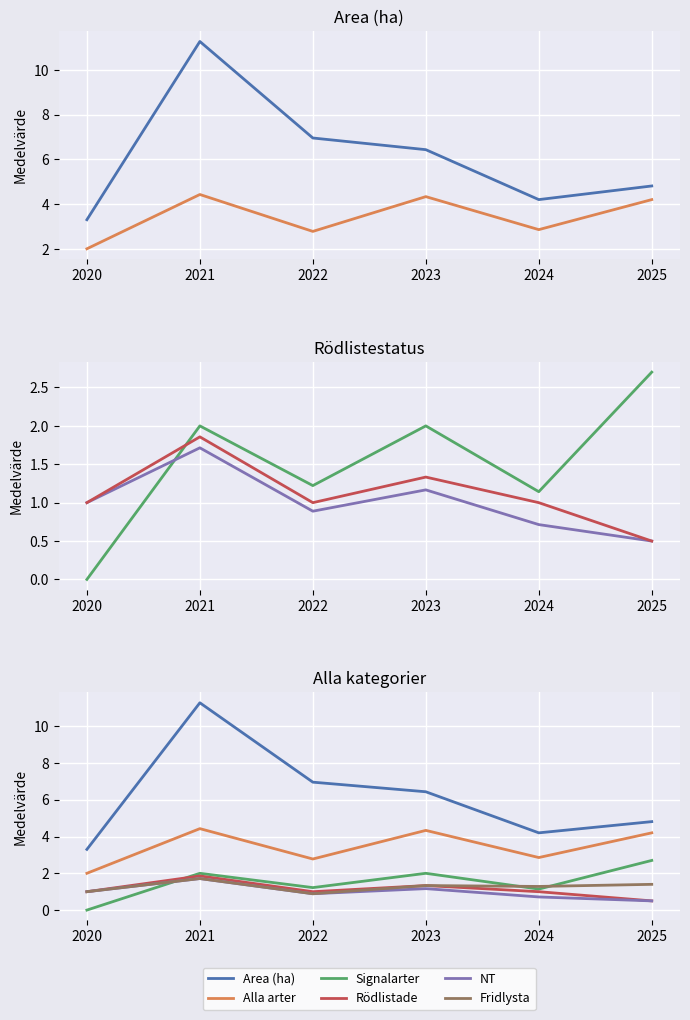

What is the value of the Rödlistade point at the 4th from the left?

1.3